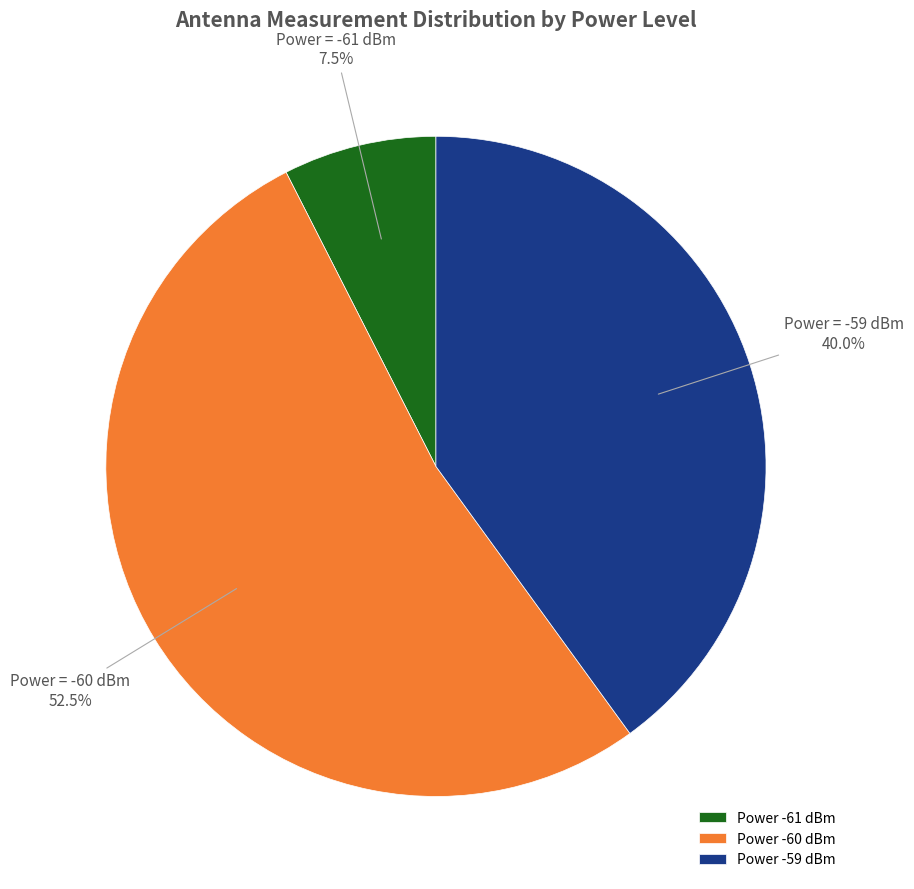

Which category has the smallest portion of the pie?

Power -61 dBm